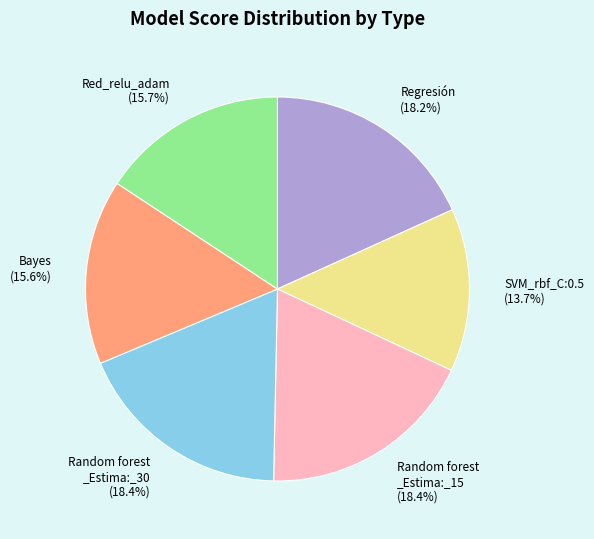

To the nearest percent, what is the difference between the largest and smallest slice percentages?

5%